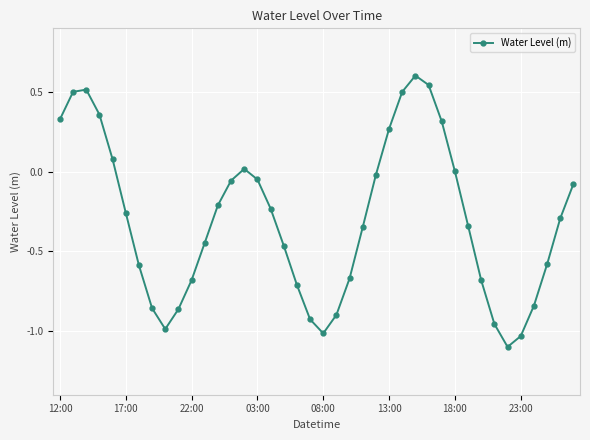

Count the number of categories in the chart.

40